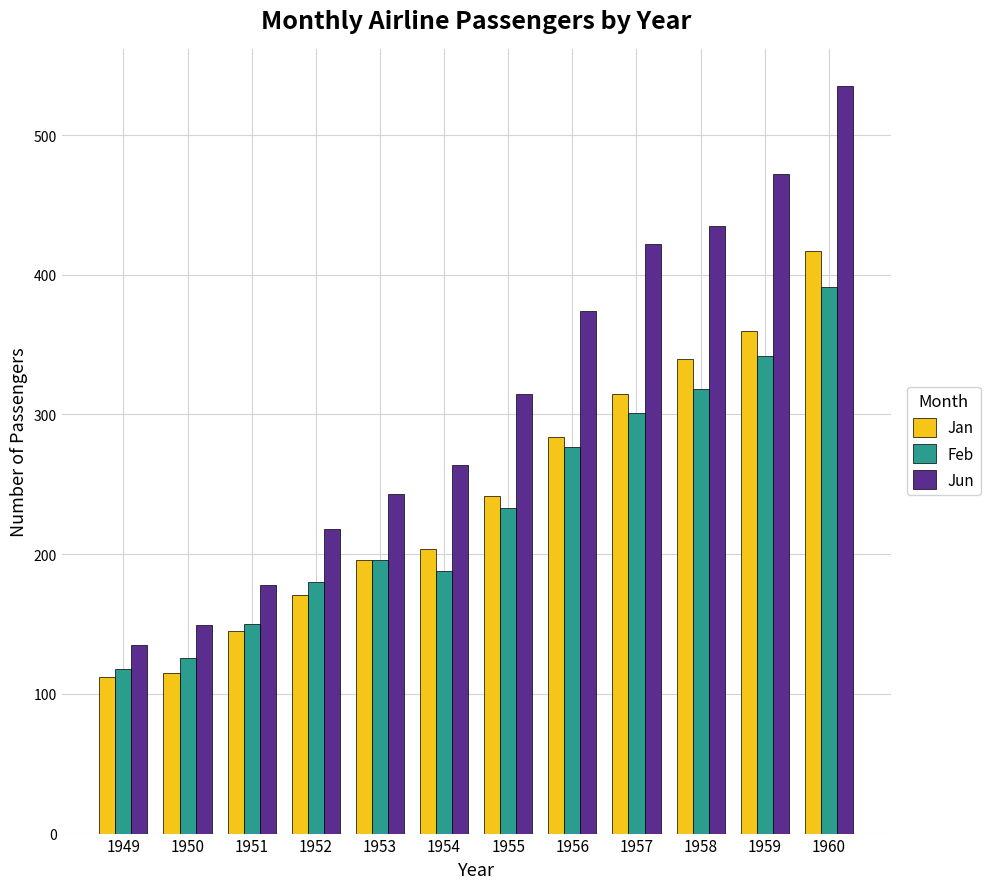

Read the Feb value at 1952.

180